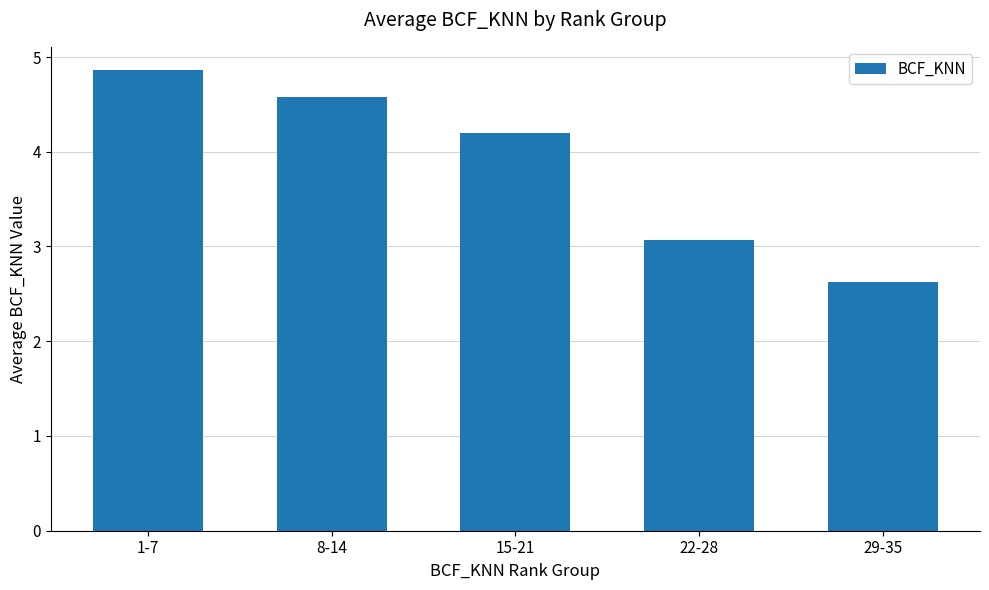

What is the sum of the values at 1-7 and 15-21?

9.1